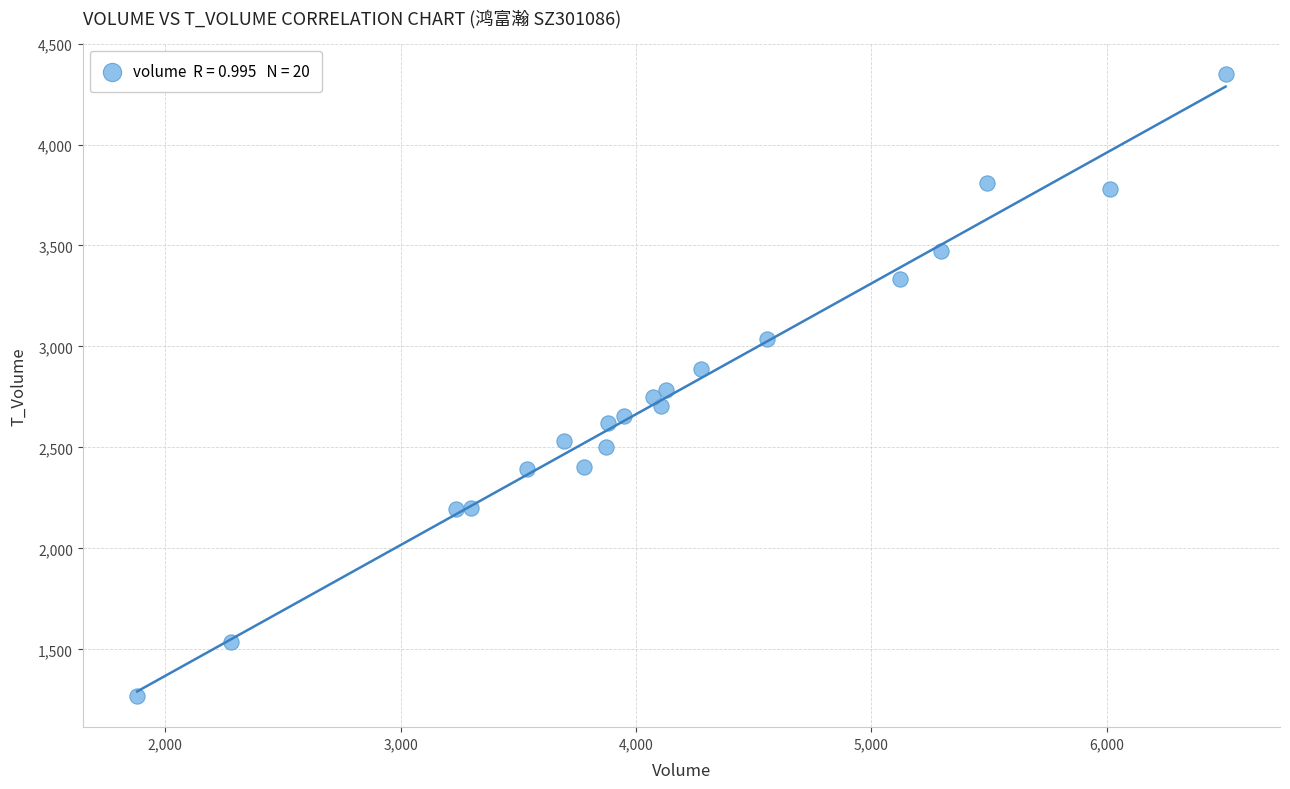

What is the range of Y values (max minus min)?

3078